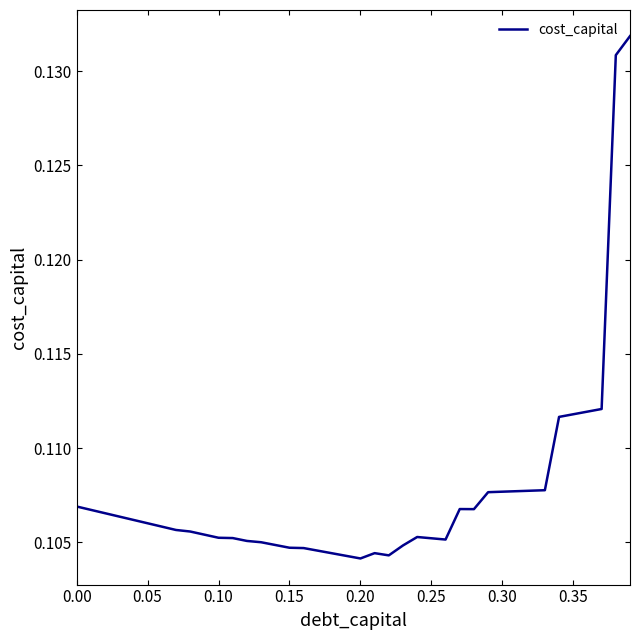

The value at 0.30 is 0.2. True or false?

False